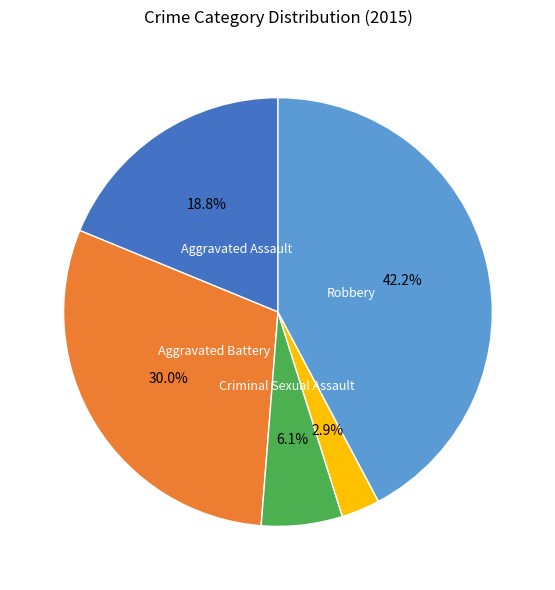

Is there a majority slice in this chart?

No